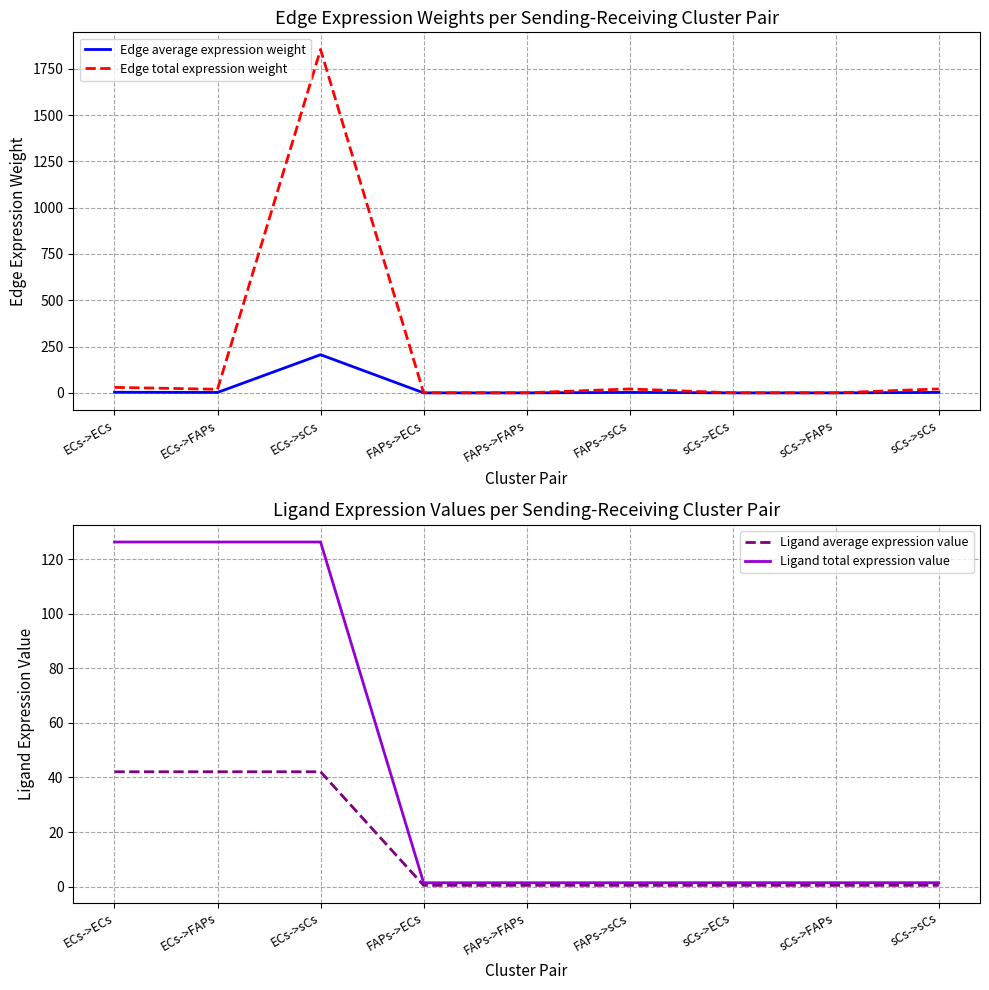

After their last crossing, which series has the higher values: Edge total expression weight or Ligand total expression value?

Edge total expression weight